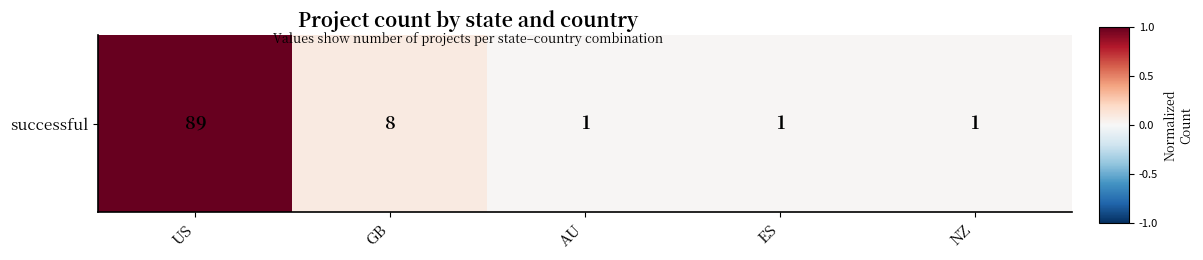

Read the value at GB.

0.1